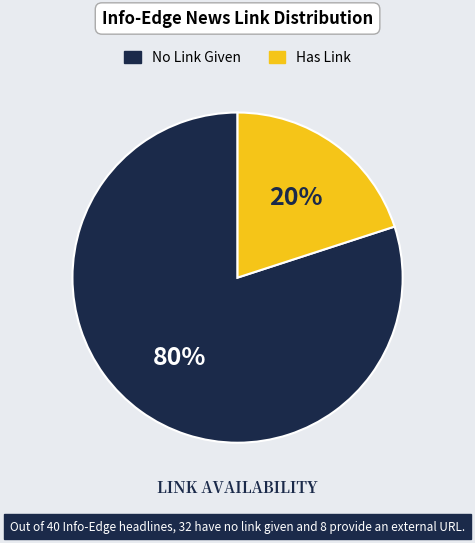

Does No Link Given account for over 50% of the chart?

Yes